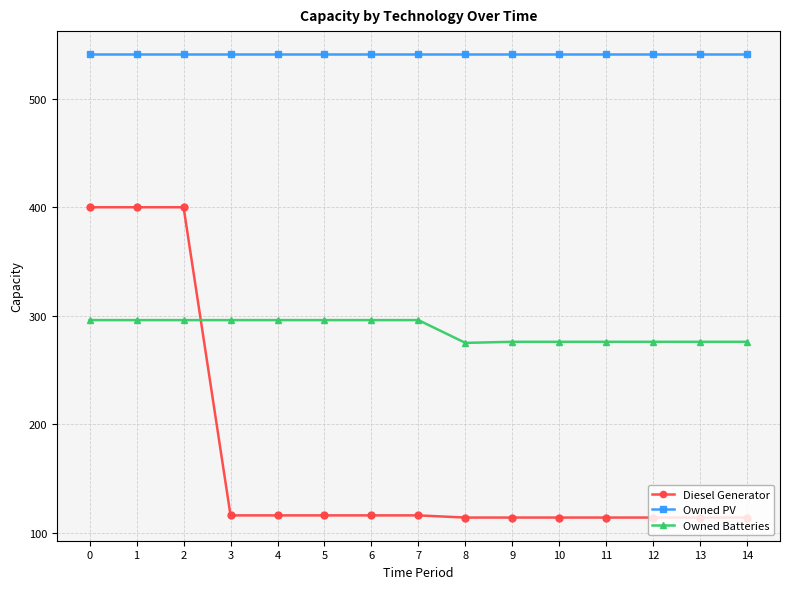

What is the difference between the maximum and second lowest values in the Diesel Generator series?

286